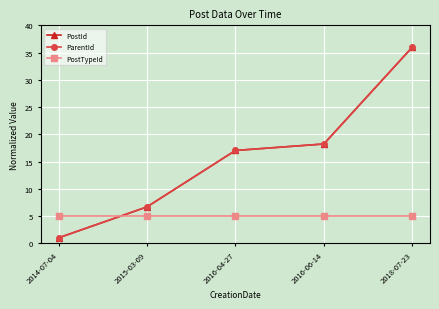

What is the maximum value shown in the chart?

36.0